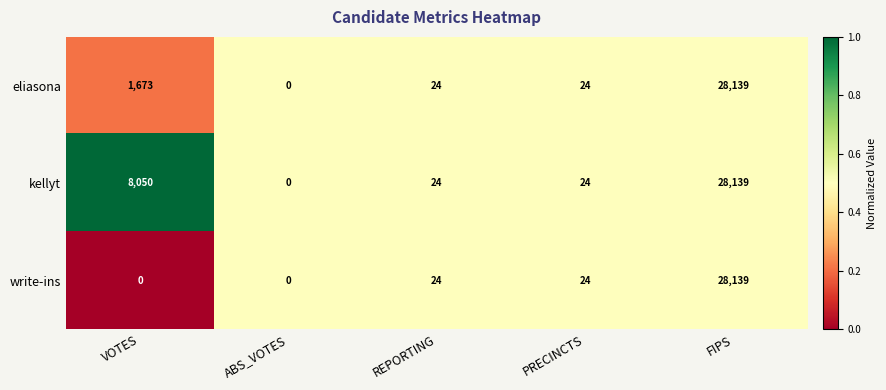

The kellyt series shows 24 at REPORTING. True or false?

True